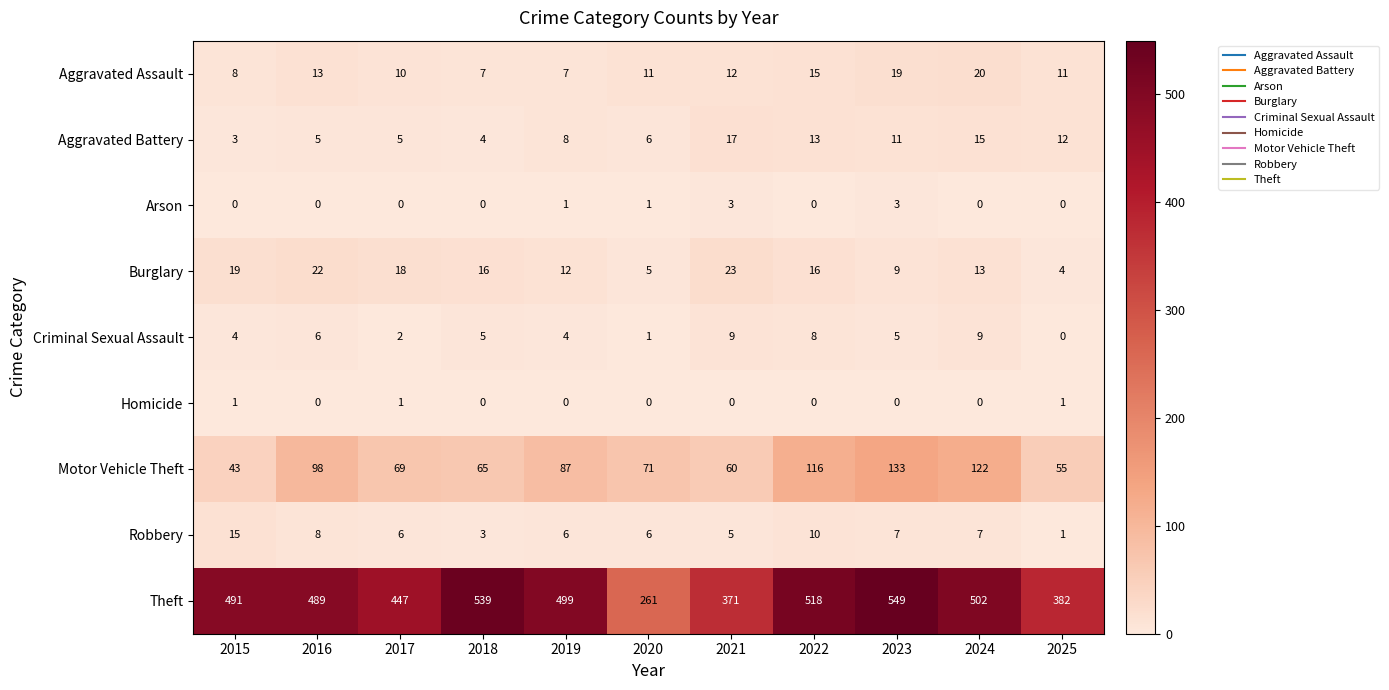

Rank the series by their maximum value, from lowest to highest.

Homicide, Arson, Criminal Sexual Assault, Robbery, Aggravated Battery, Aggravated Assault, Burglary, Motor Vehicle Theft, Theft